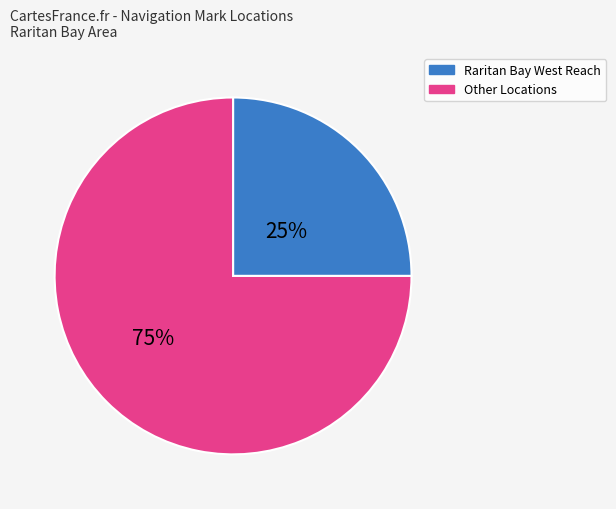

Count the number of slices in the pie.

2